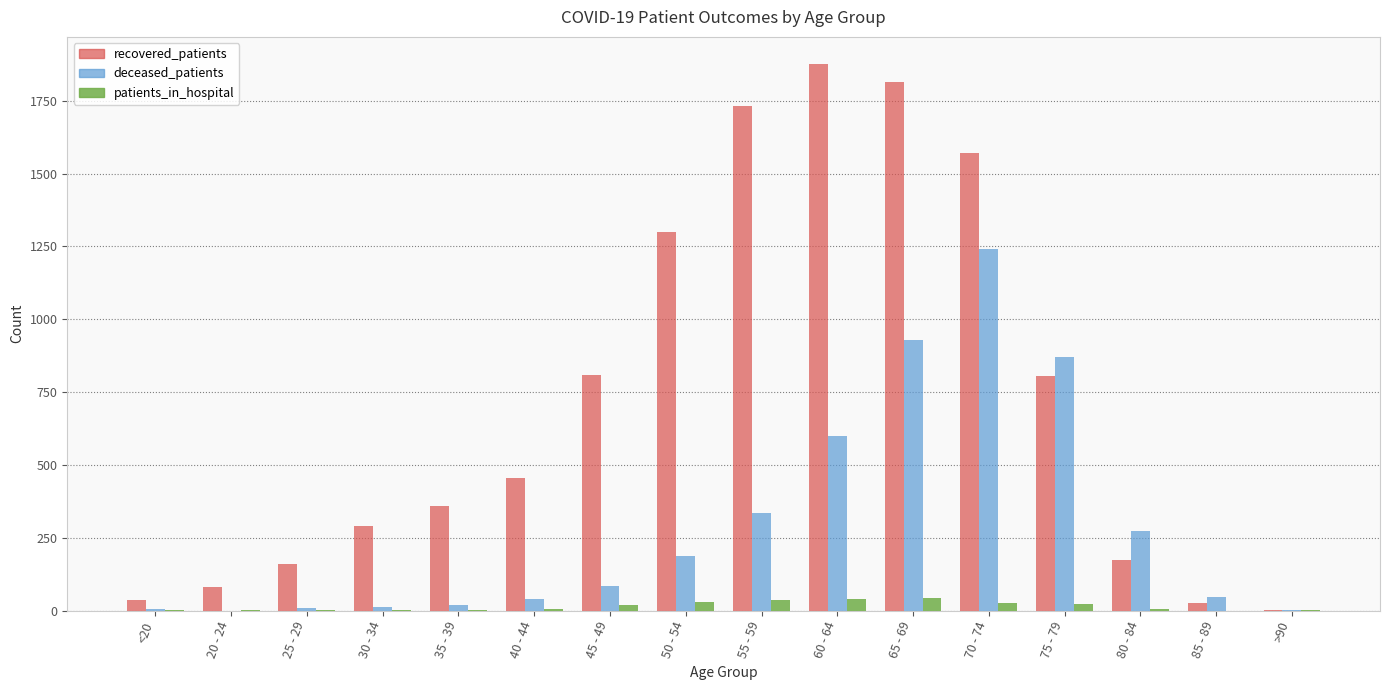

What is the greatest value displayed?

1875